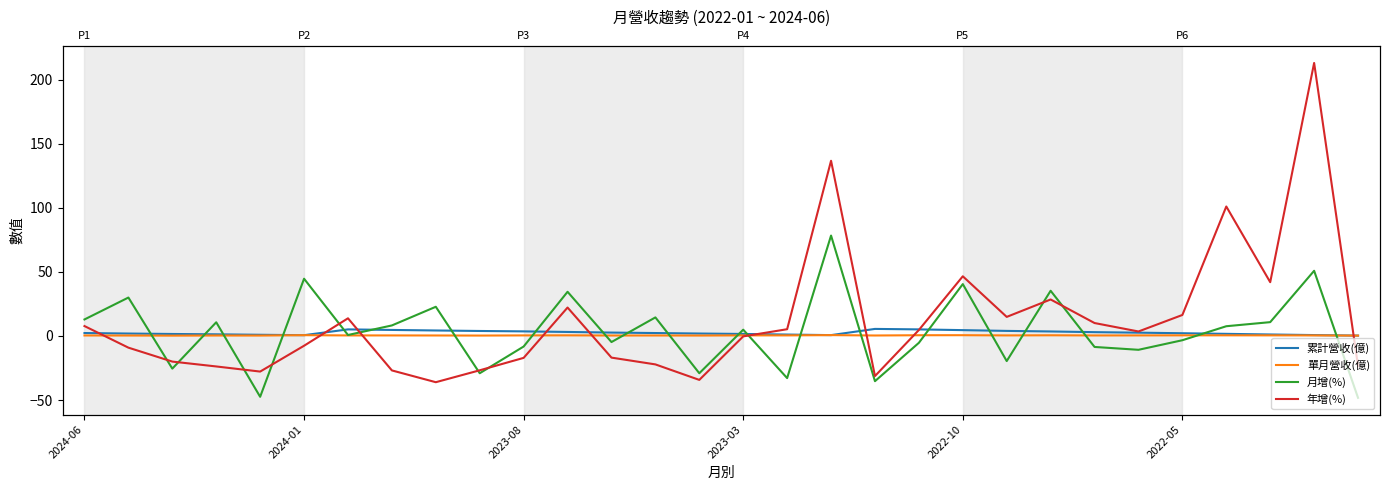

At which category does 累計營收(億) reach its first local peak?

6